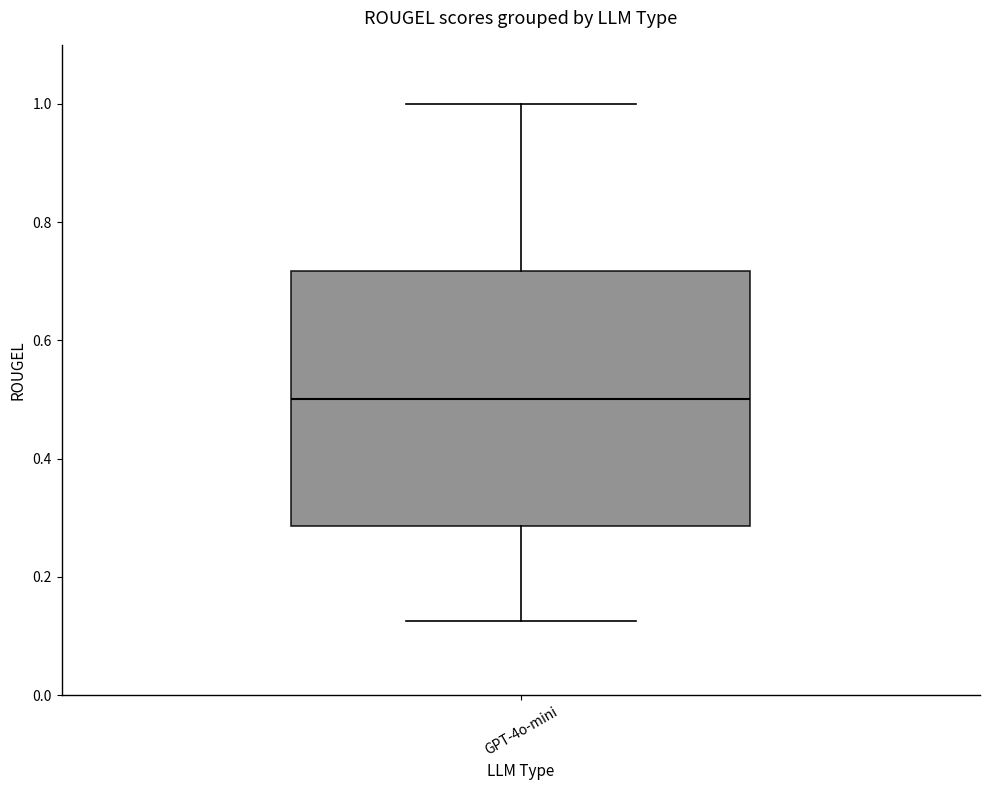

Where does the median line of the box for GPT-4o-mini sit on the y-axis? The values are not printed on the chart, so give them approximately, as read against the axis.

0.50